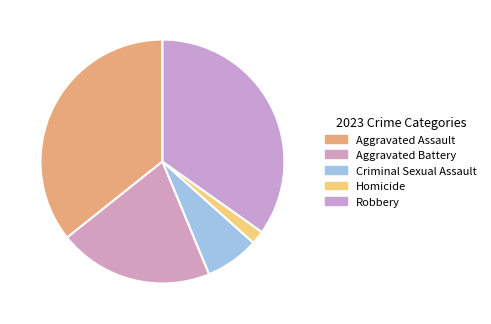

Approximately how many times larger is the value at Aggravated Battery compared to Criminal Sexual Assault?

2.9